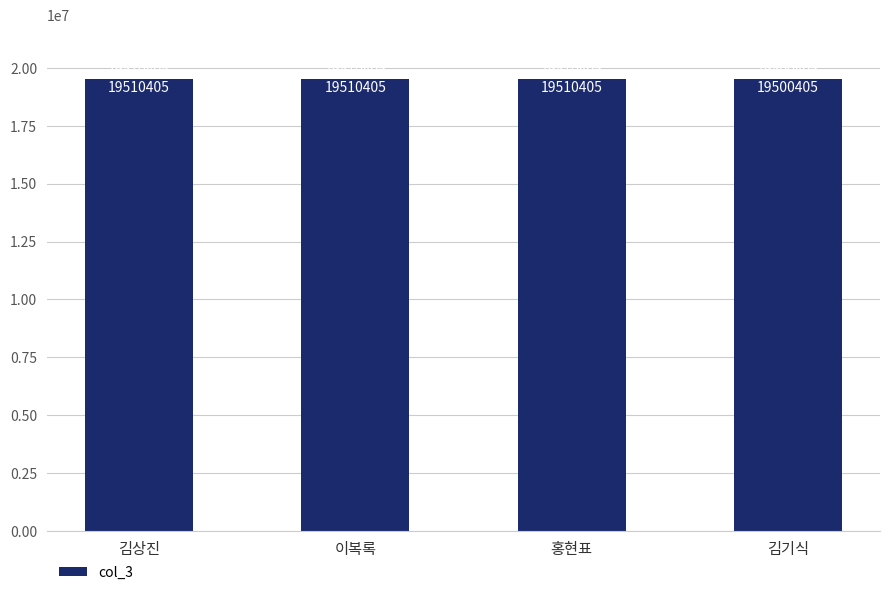

Reading left to right, list all the values displayed in this chart.

19510405	19510405	19510405	19500405